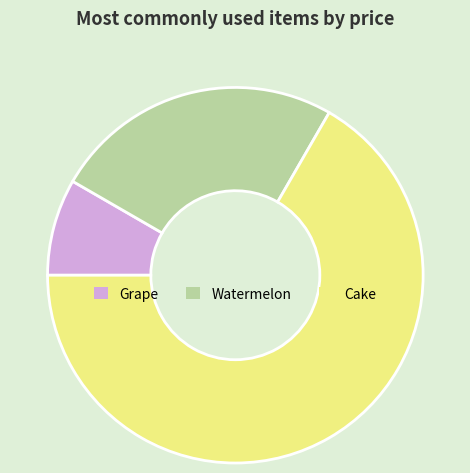

Count the number of slices in the pie.

3